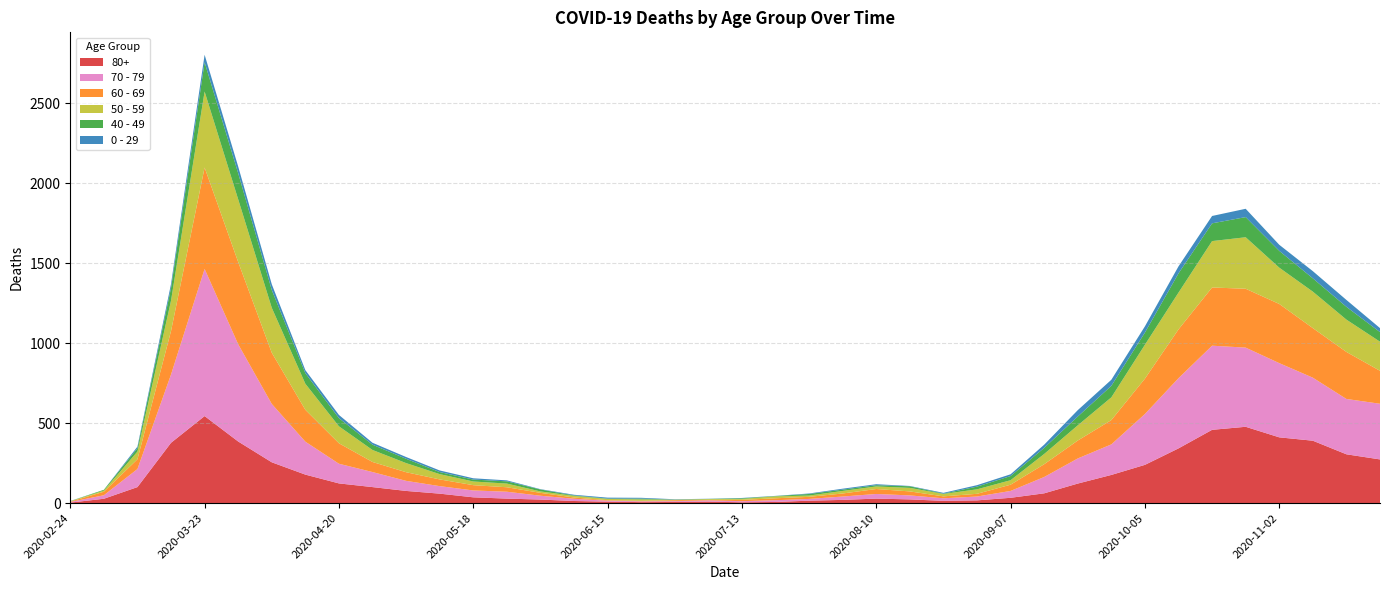

Reading right to left, list all the values displayed in this chart.

80+: 273	305	390	411	477	458	342	239	176	122	61	33	17	14	23	28	20	15	7	5	9	7	6	9	13	22	28	36	59	76	100	123	178	255	385	544	377	100	27	3
70 - 79: 348	346	394	464	495	526	439	318	191	157	102	43	24	16	25	29	21	11	11	7	8	5	5	6	14	24	43	43	47	63	94	123	206	365	608	920	427	113	22	4
60 - 69: 206	294	310	370	368	364	305	221	152	112	80	39	17	12	25	31	19	13	12	8	3	6	3	3	8	18	28	33	42	54	63	128	199	320	514	634	272	61	22	2
50 - 59: 182	202	228	227	322	290	230	212	142	95	64	28	28	15	22	16	16	8	12	6	5	3	9	8	10	9	23	23	33	57	75	106	163	281	392	475	190	48	7	3
40 - 49: 60	80	83	105	126	111	120	76	72	55	38	26	17	2	10	8	8	10	2	4	1	1	5	2	3	12	14	12	13	27	33	51	66	111	163	183	79	21	5	0
0 - 29: 25	43	45	38	52	46	44	39	38	40	20	11	9	5	2	6	6	3	1	2	1	2	5	6	4	2	6	8	10	11	12	20	19	36	42	47	25	10	0	1